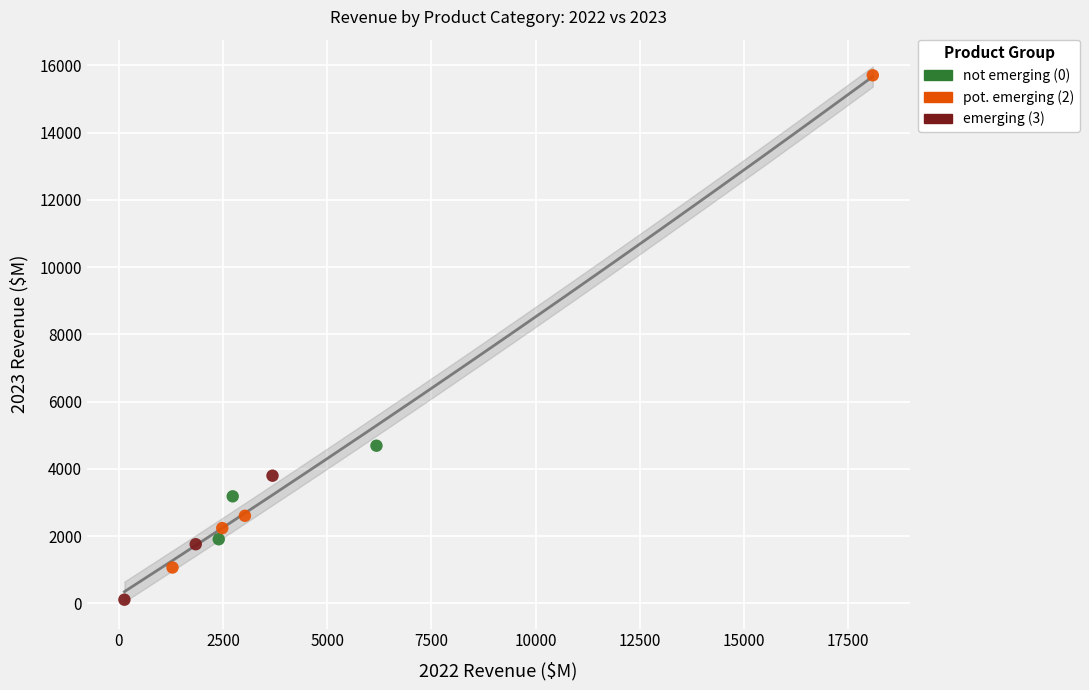

Which series has the widest spread of Y values?

pot. emerging (2)